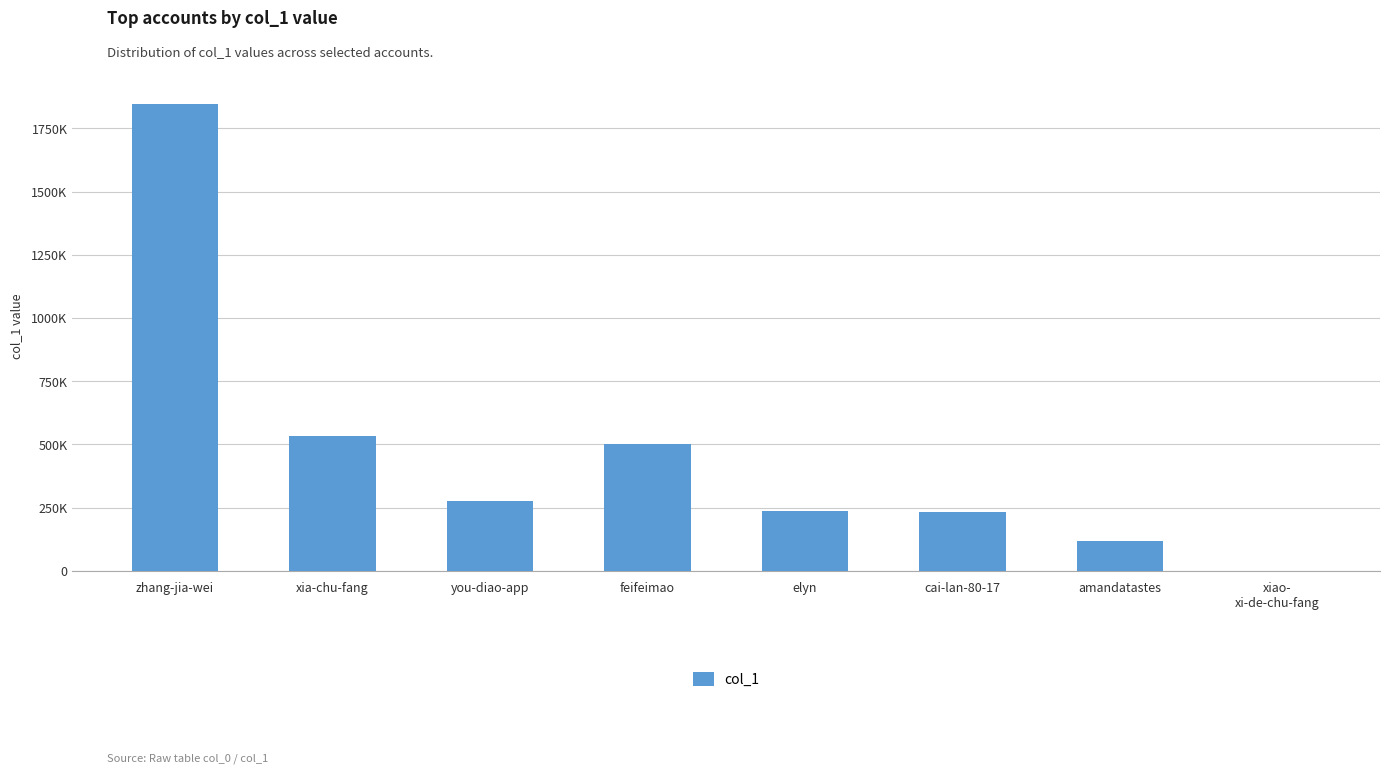

The chart shows a value of 139 at xiao-
xi-de-chu-fang. True or false?

True